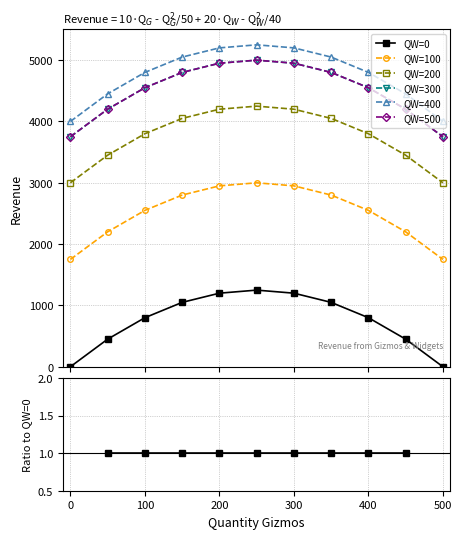

The QW=400 series shows 14.0 at 0. True or false?

False